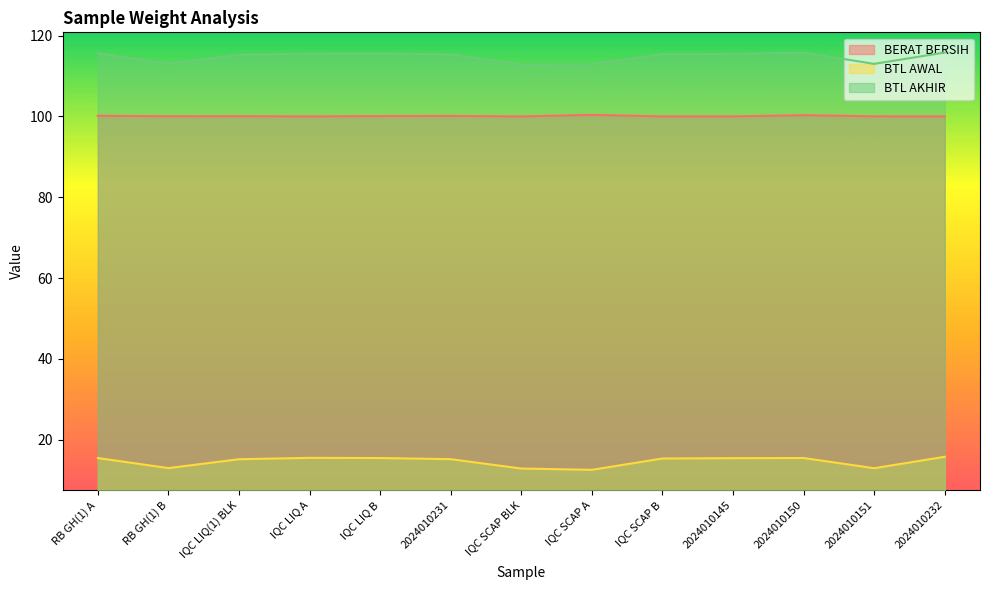

What are all the series names shown in the legend?

BERAT BERSIH, BTL AWAL, BTL AKHIR